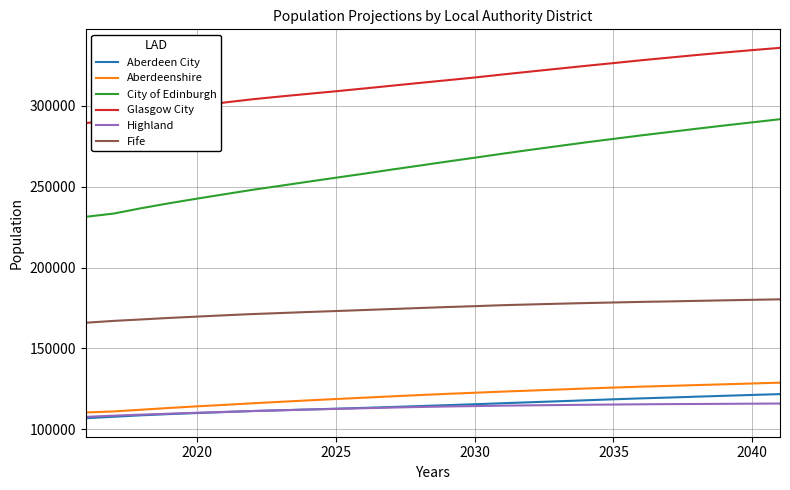

What is the maximum value for Aberdeenshire?

128752